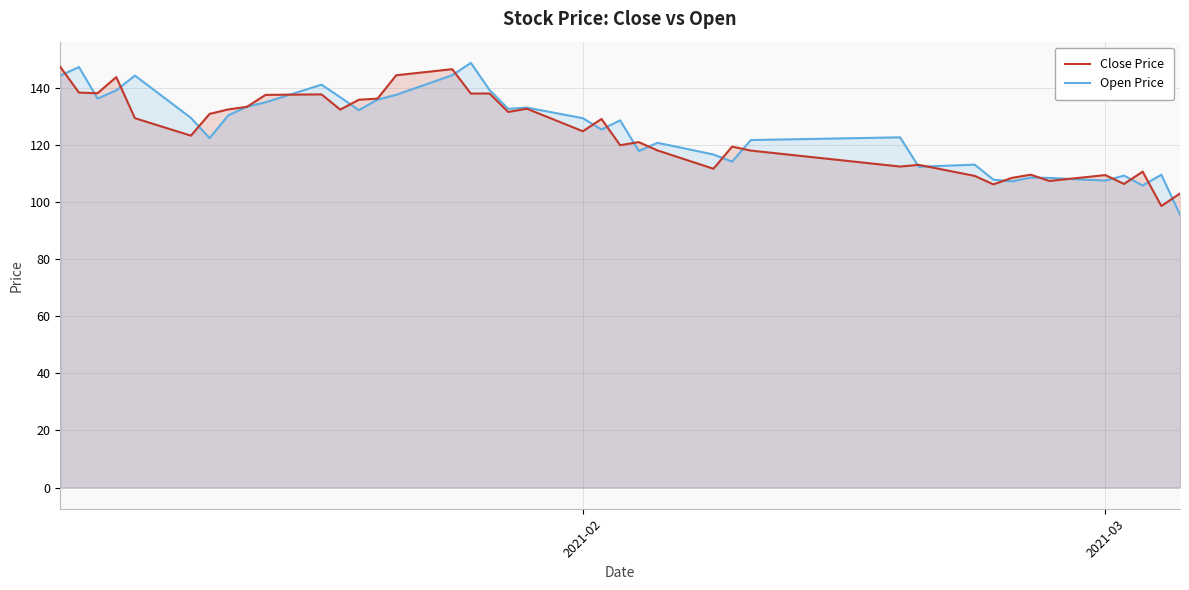

What is the minimum value shown in the chart?

95.7